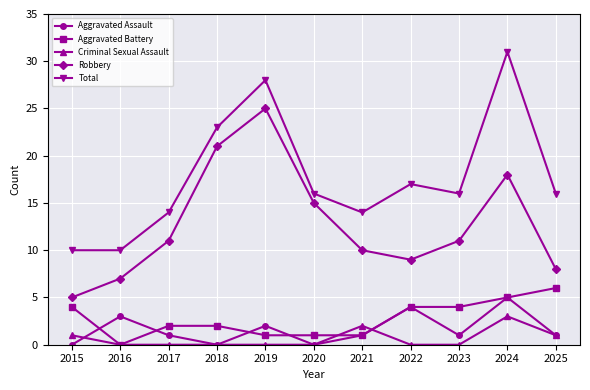

Which series changed the most between 2020 and 2024?

Total